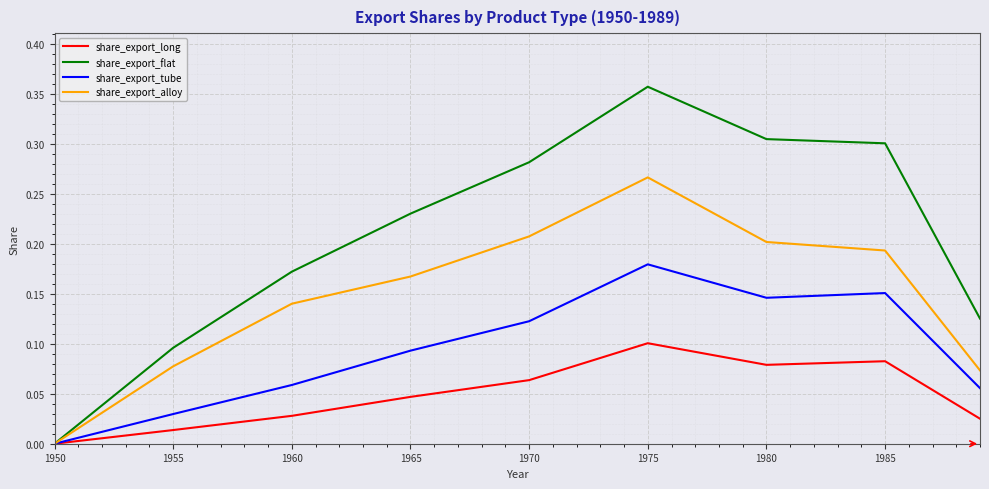

True or false: share_export_long has more than 2 interior local peaks.

False